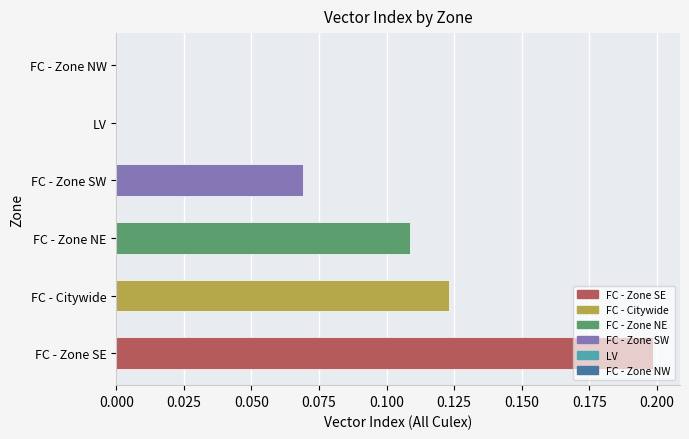

At which category does the chart reach its peak across all series?

FC - Zone SE